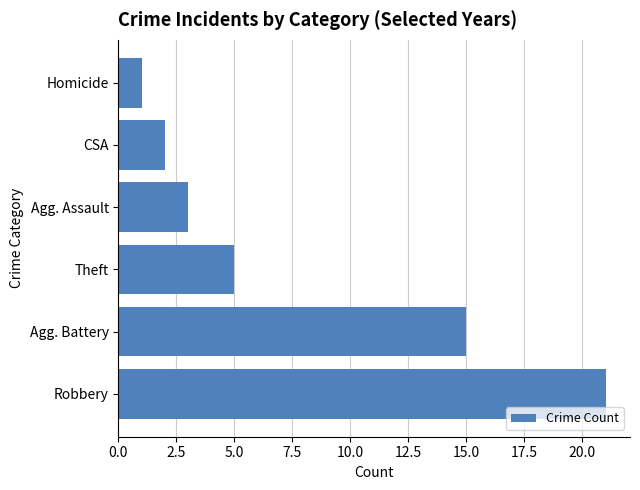

At which label is the value closest to 11?

Agg. Battery